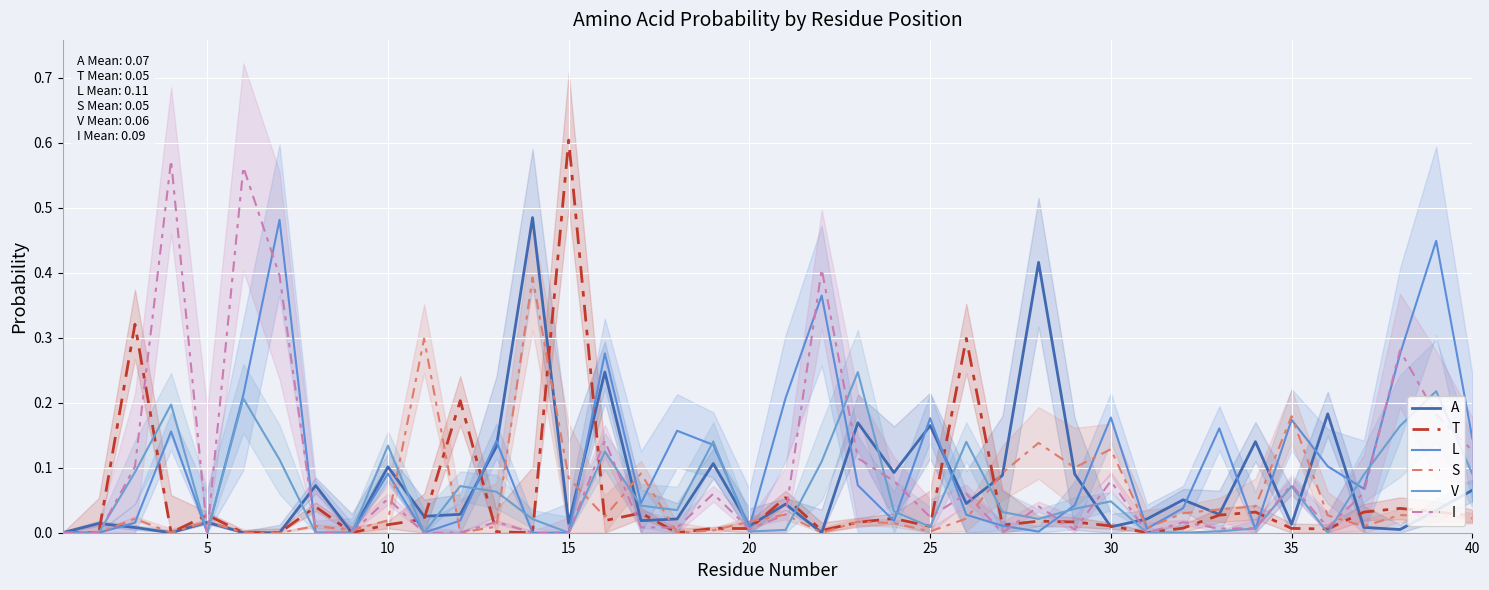

What is the value of the L point at the 25th from the left?

0.2